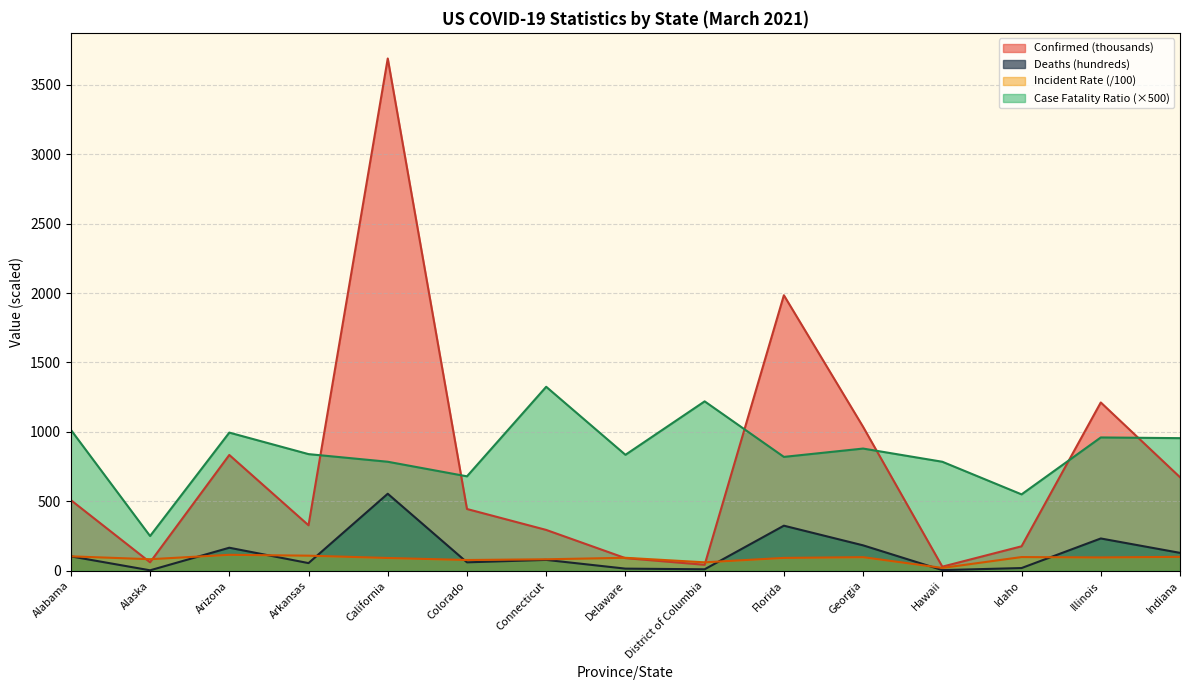

Does the chart display data point markers on the line(s)?

No